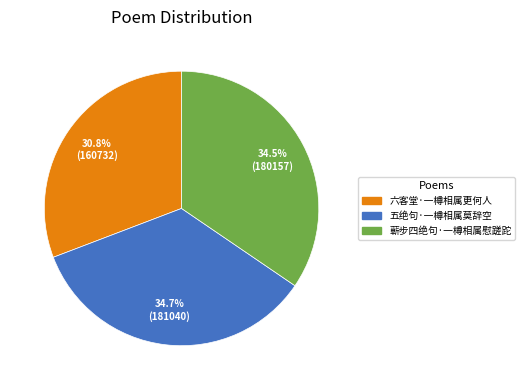

Is 蕲步四绝句·一樽相属慰蹉跎 the majority of the pie?

No